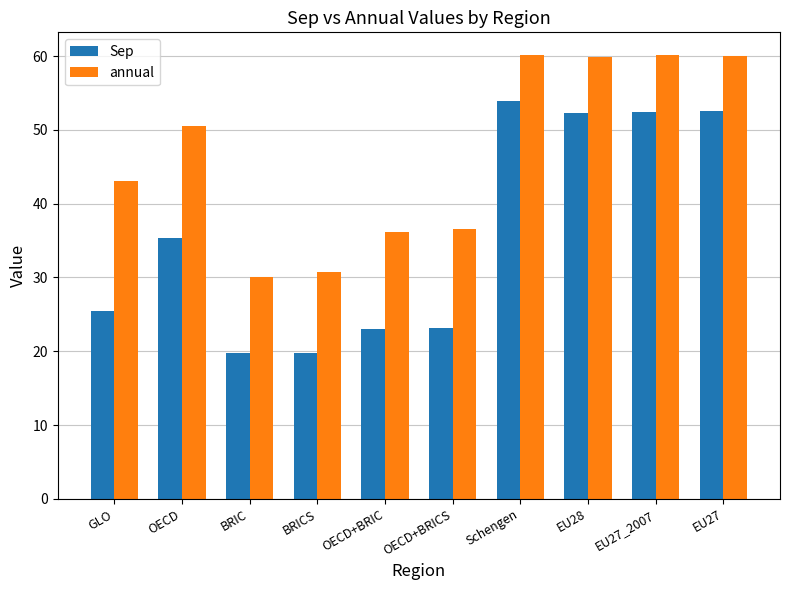

The value of Sep at OECD+BRICS is 32.6. True or false?

False